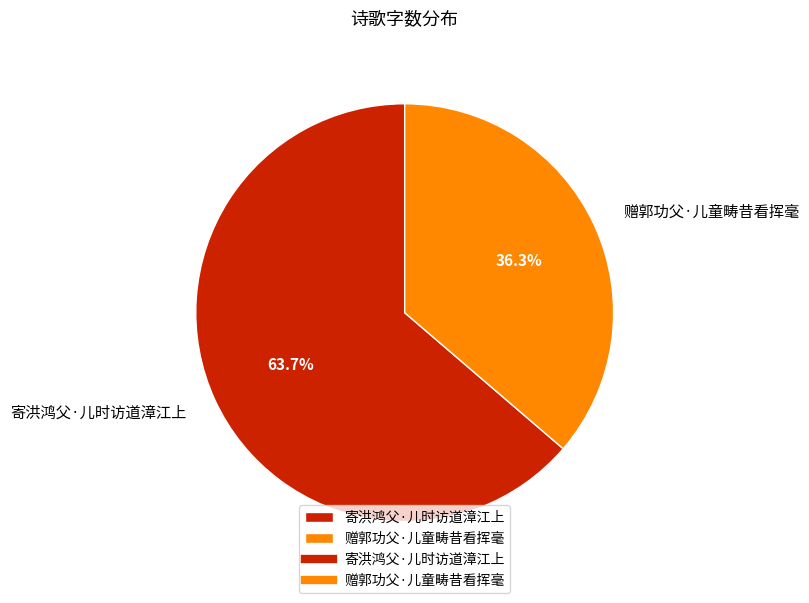

Which slice is the smallest?

赠郭功父·儿童畴昔看挥毫